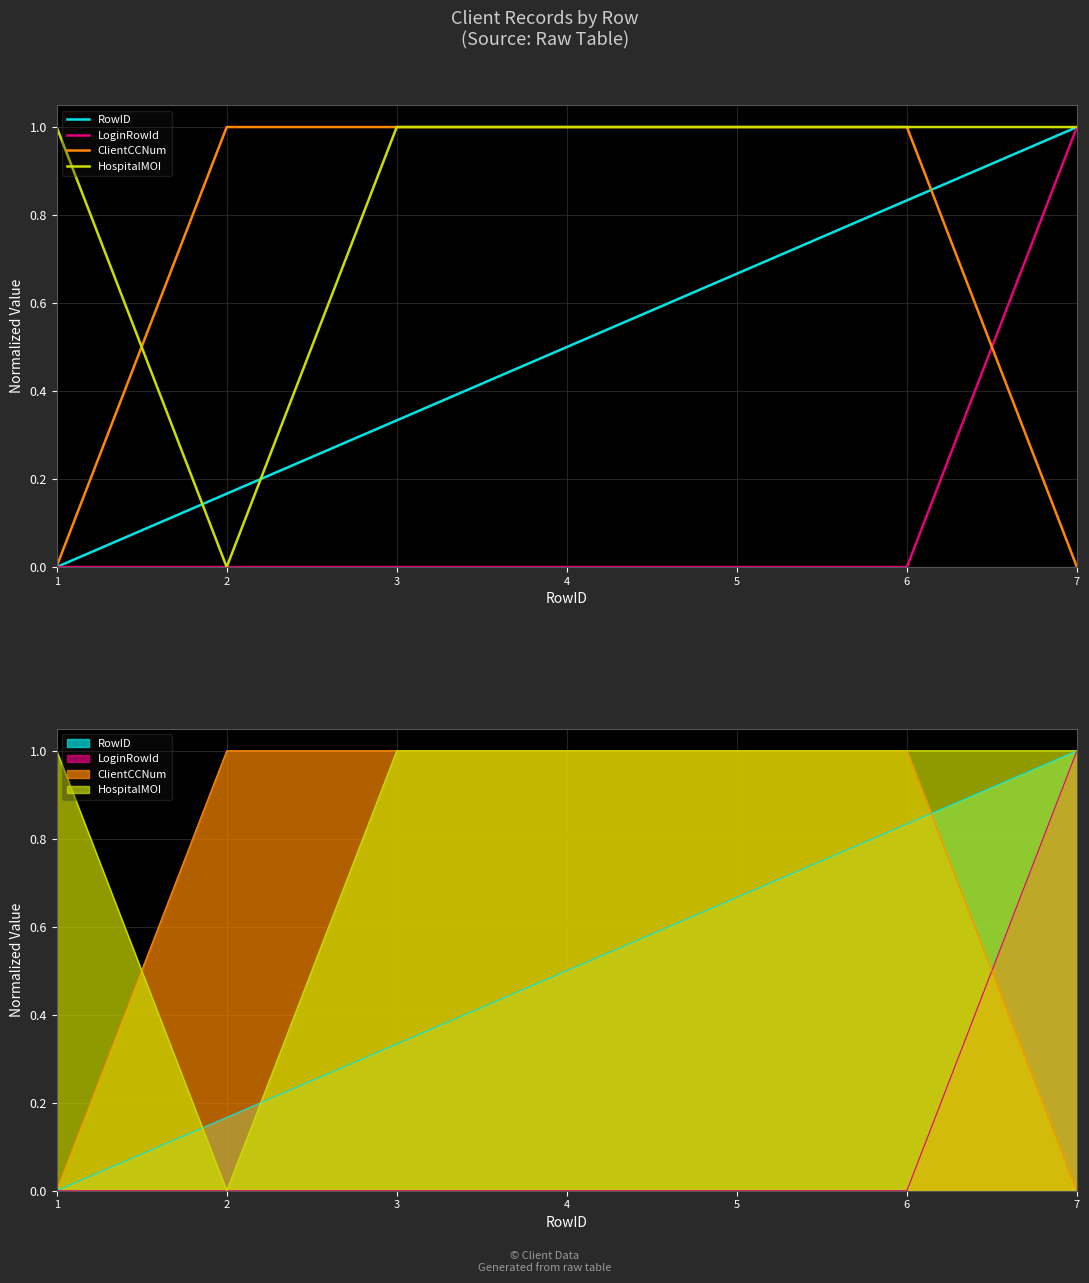

Which category has the highest value in the RowID series?

7